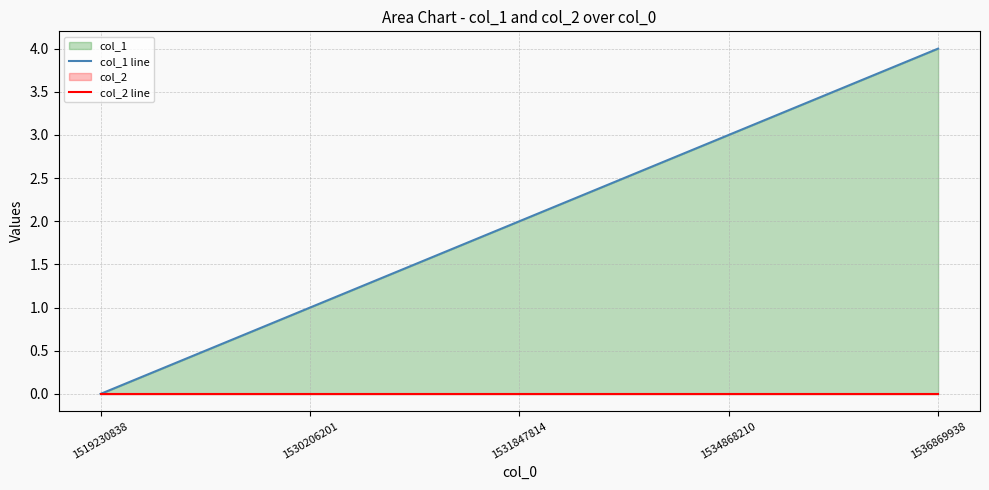

What is the difference between the highest and lowest values at 1531847814?

2